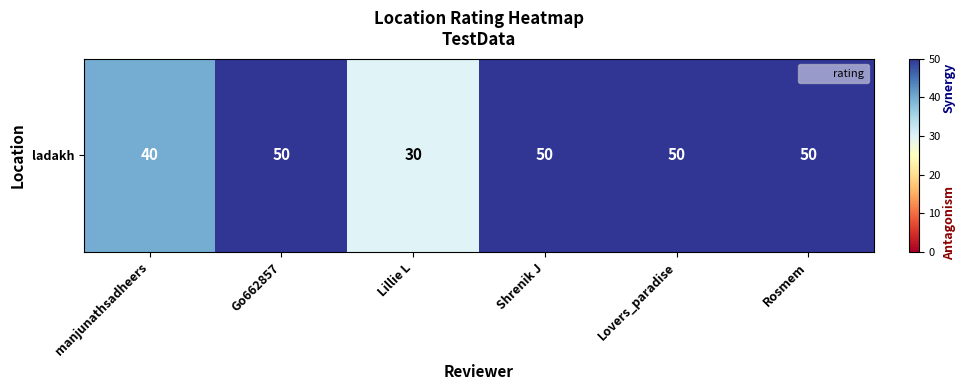

Between Lillie L and Go662857, which is larger?

Go662857